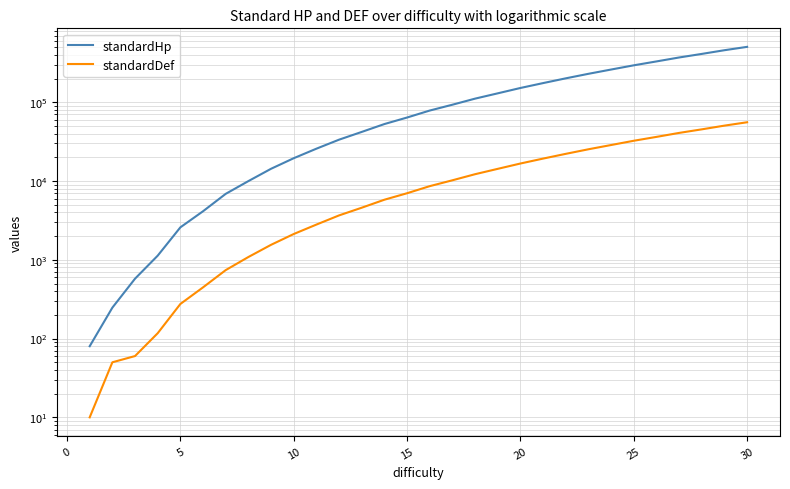

True or false: standardDef has more than 0 interior local peaks.

False